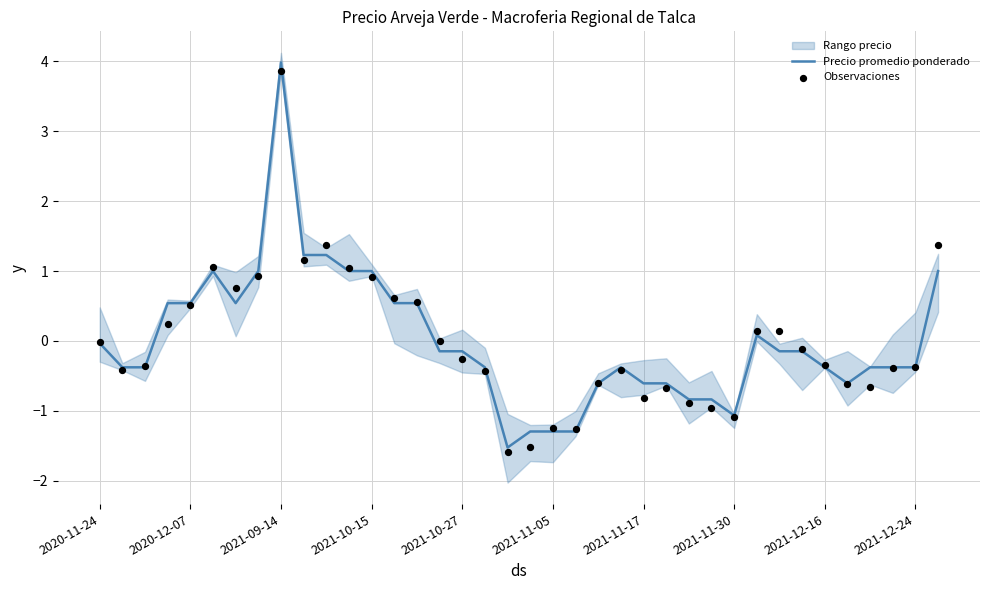

What is the highest value of the Precio promedio ponderado series?

4.0